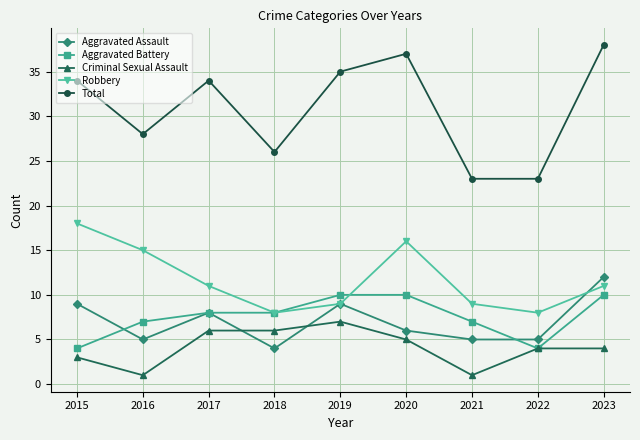

What is the difference between the second highest and second lowest values in the Aggravated Battery series?

6